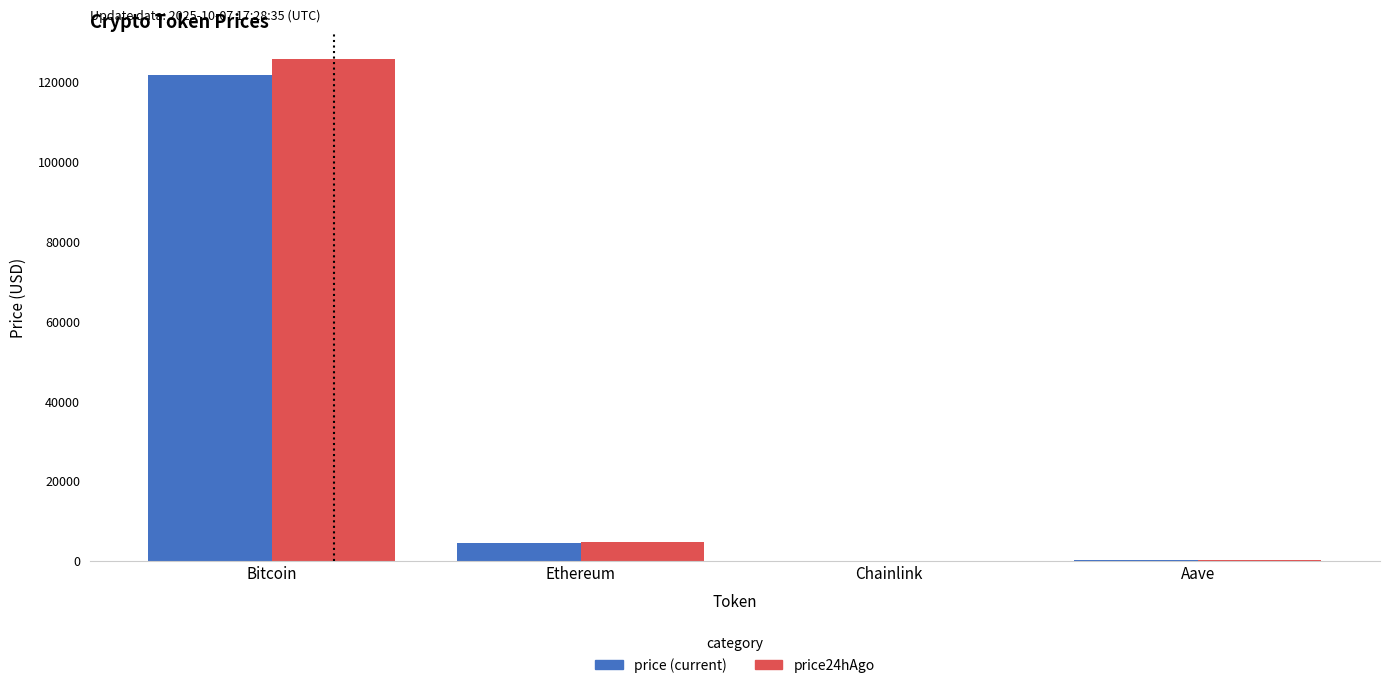

How many distinct data groups are displayed?

2